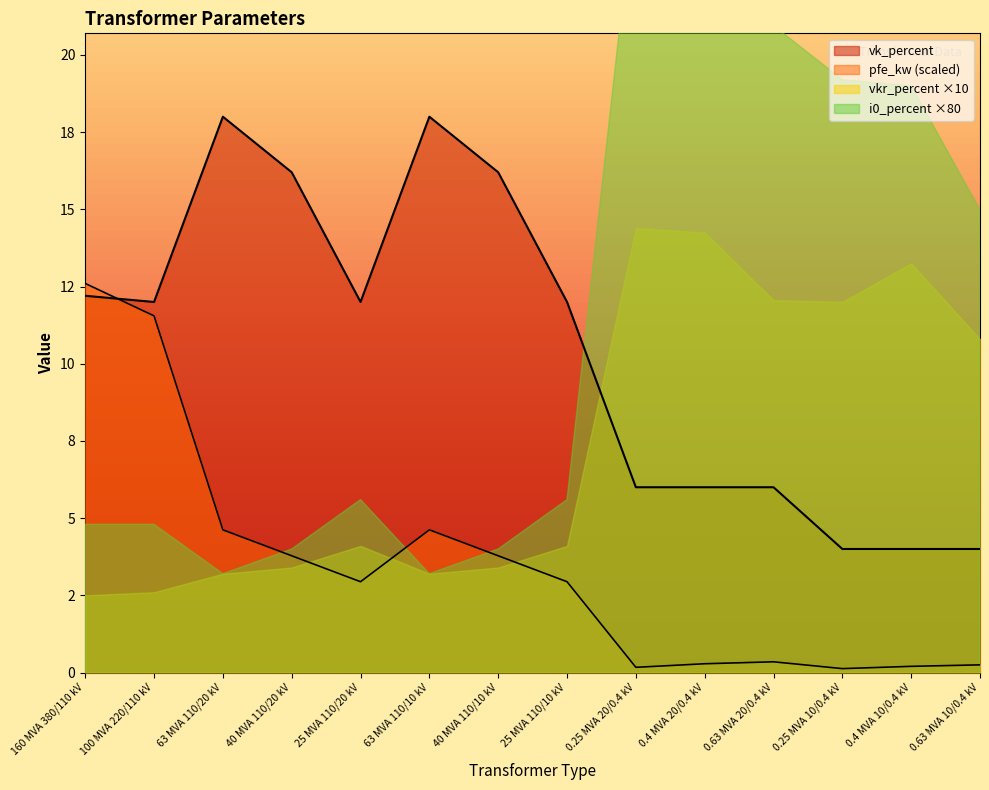

How many times do pfe_kw and vk_percent cross each other?

1